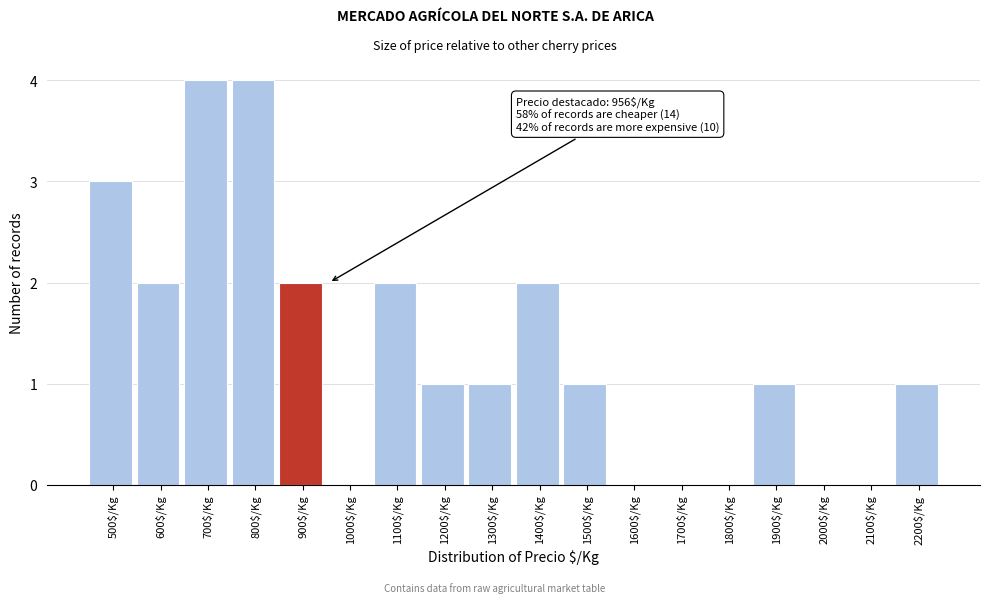

What is the greatest value displayed?

4